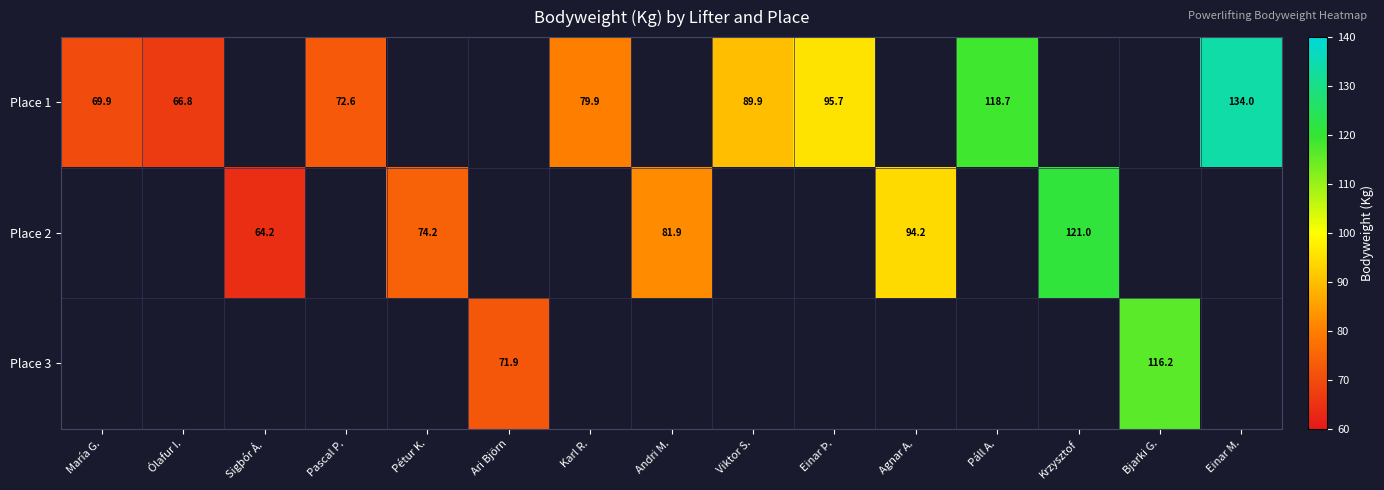

Is it true that Place 3 equals 51.7 at Bjarki G.?

False